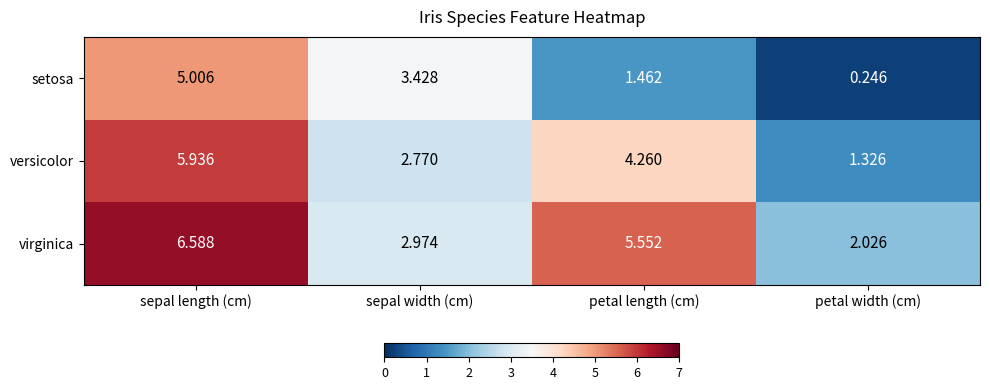

Rank the series by their average value, from highest to lowest.

virginica, versicolor, setosa